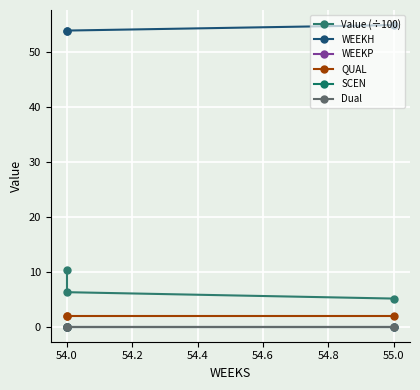

What is the label of the 3rd point from the right?

54.0